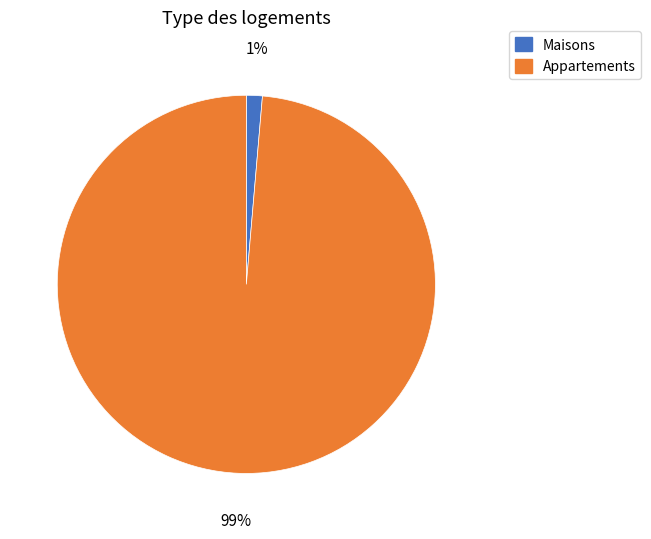

The Appartements slice represents 99% of the pie. True or false?

True